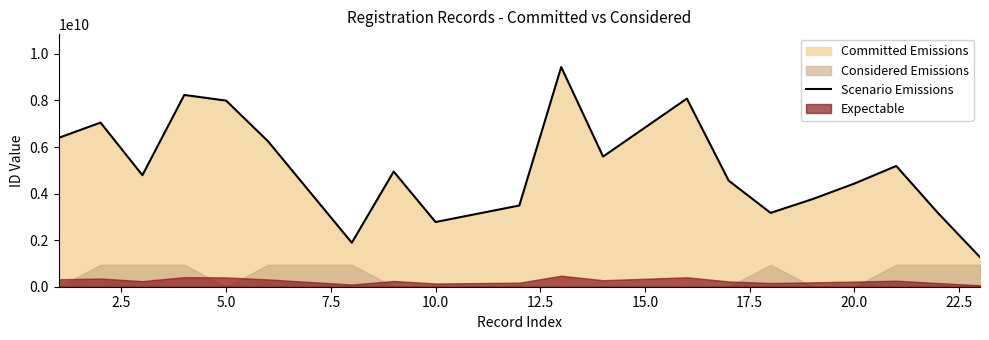

What is the difference between the second highest and second lowest values?

6348478433